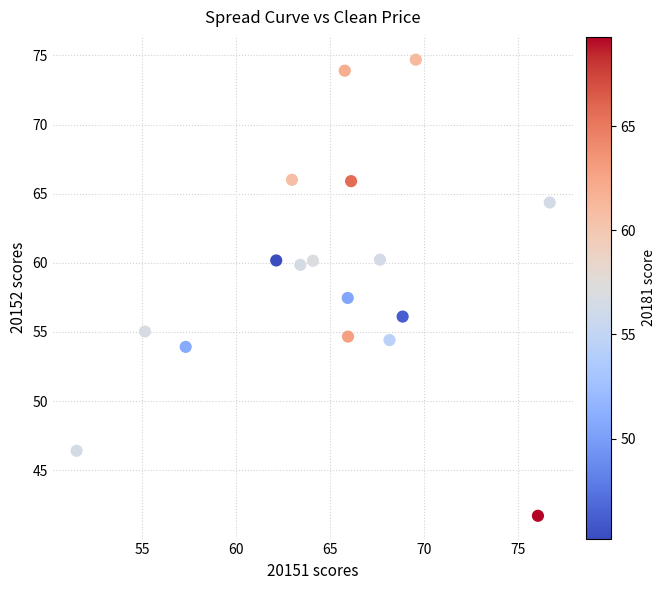

What is the range of X values (max minus min)?

25.2